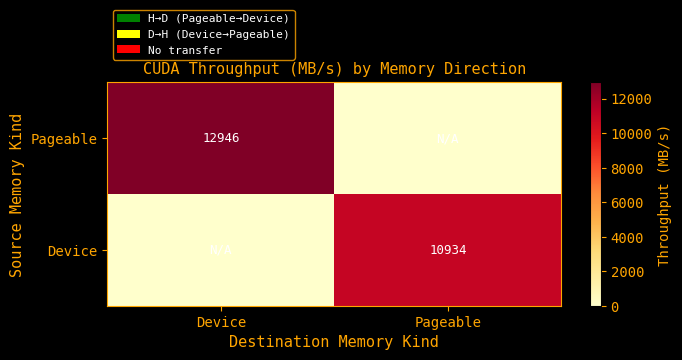

The Device series shows 16329 at Pageable. True or false?

False